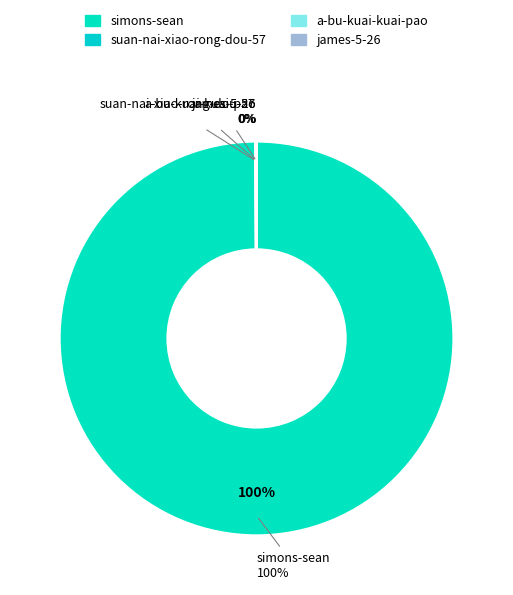

Is there any slice that represents more than half of the pie?

Yes